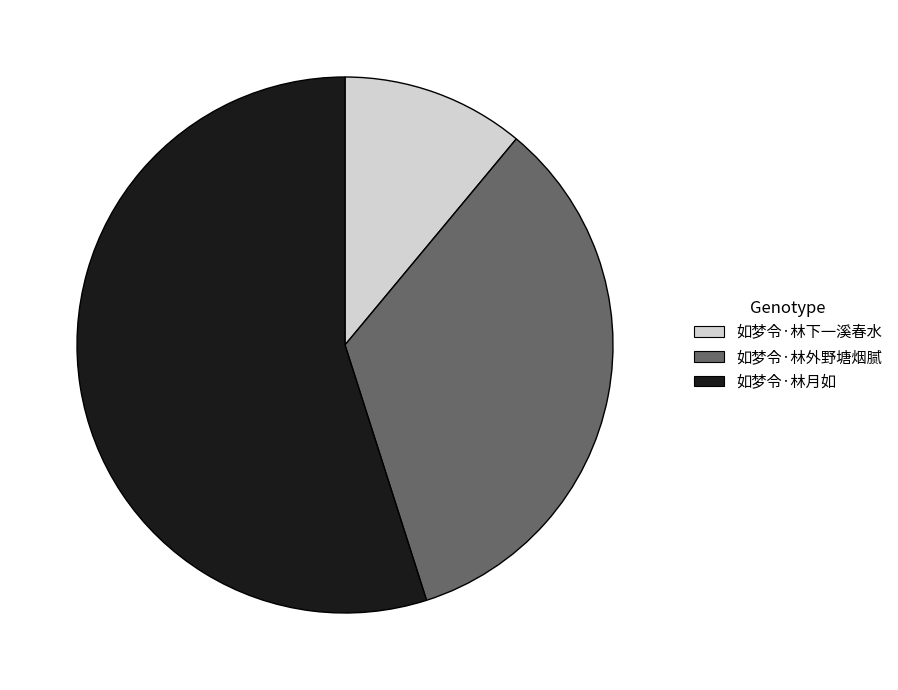

Is there a majority slice in this chart?

Yes